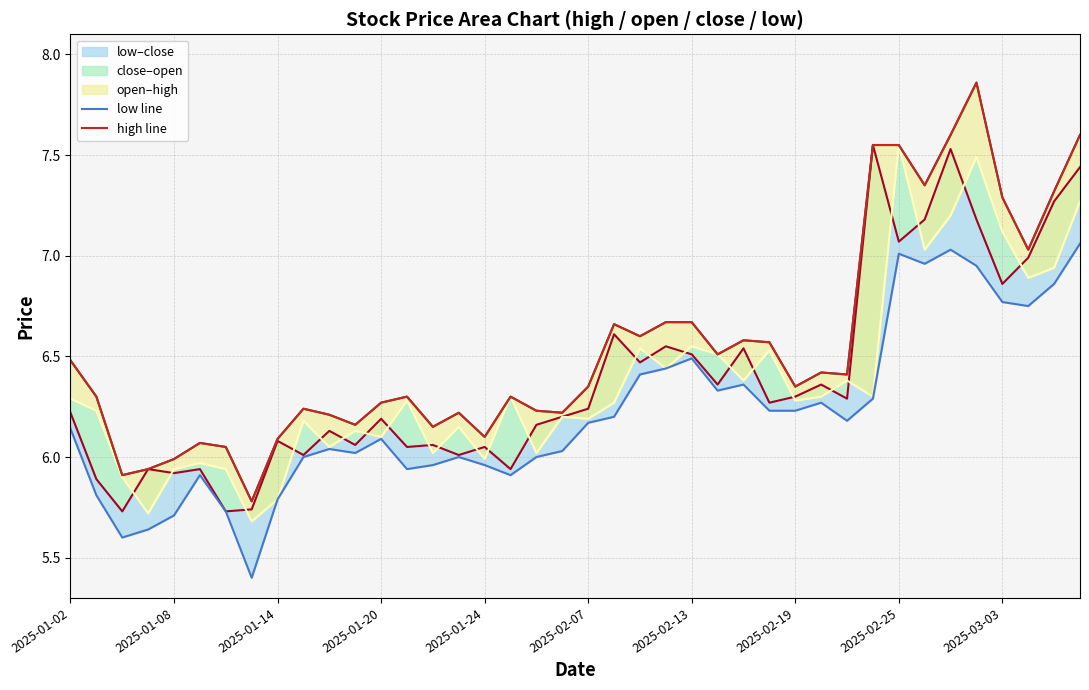

Read the low line value at 26.

6.4